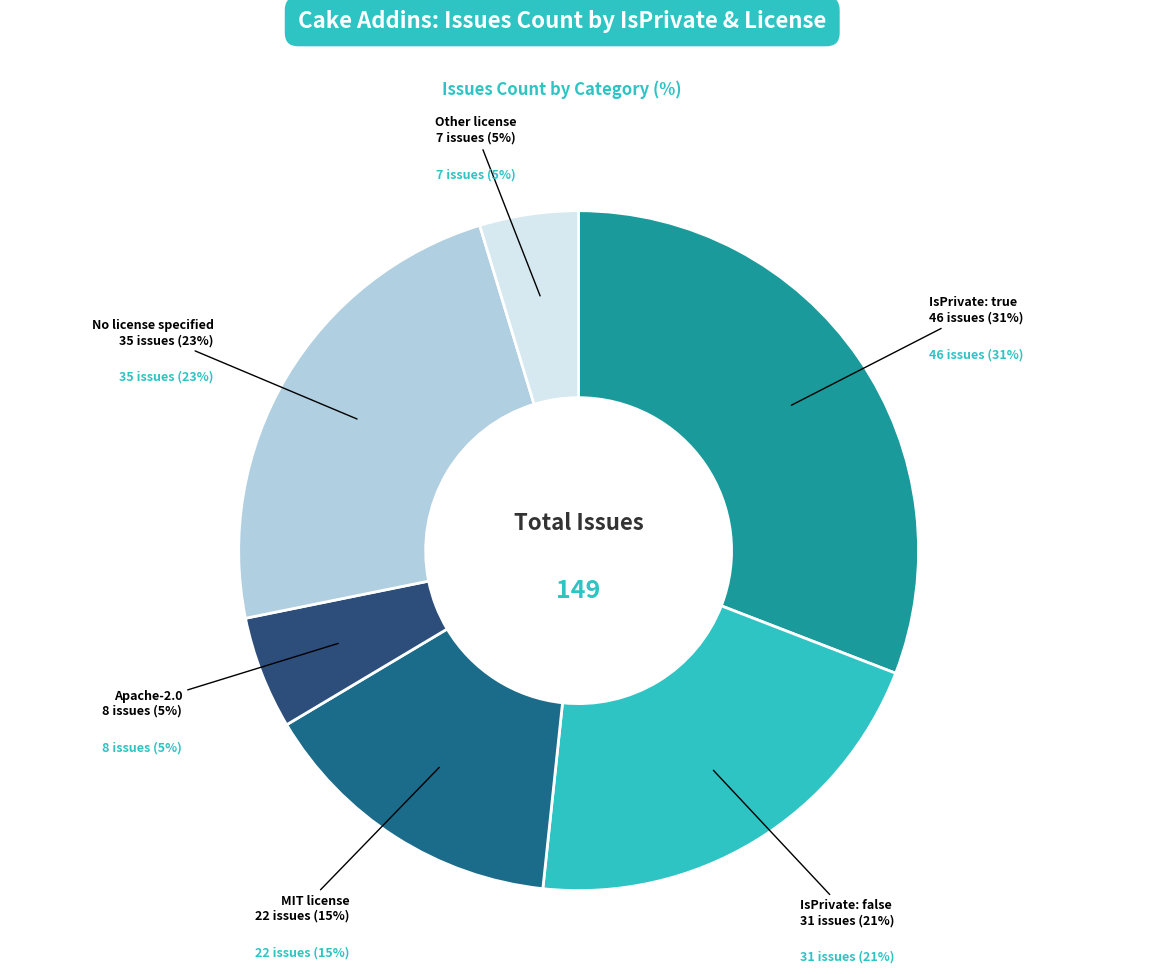

Which category has the biggest portion of the pie?

true